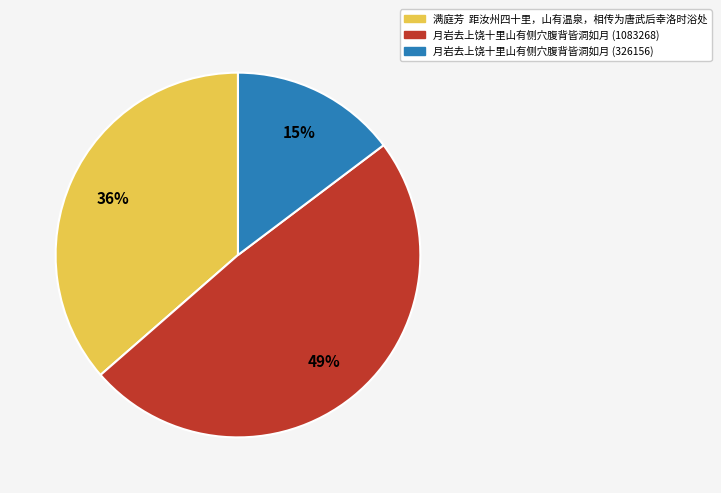

To the nearest percent, what is the difference between the largest and smallest slice percentages?

34%